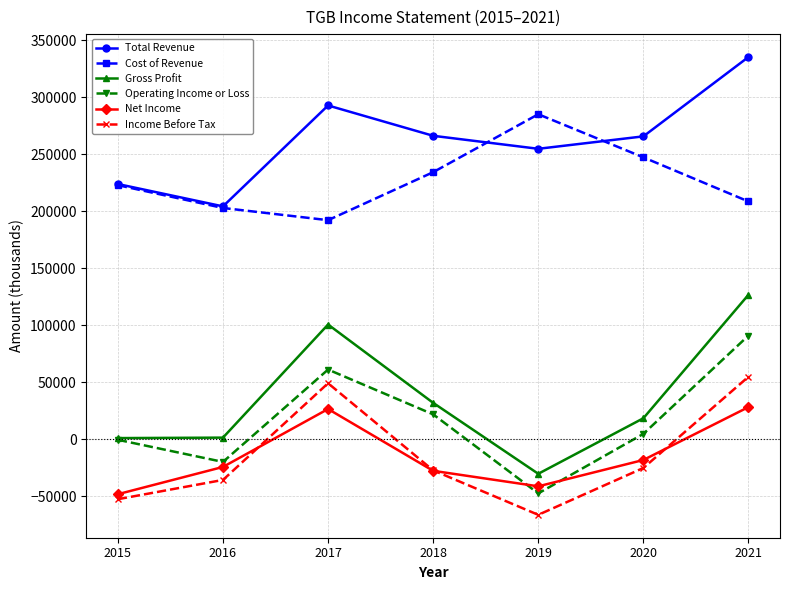

How many interior local valleys does the Net Income series have?

1